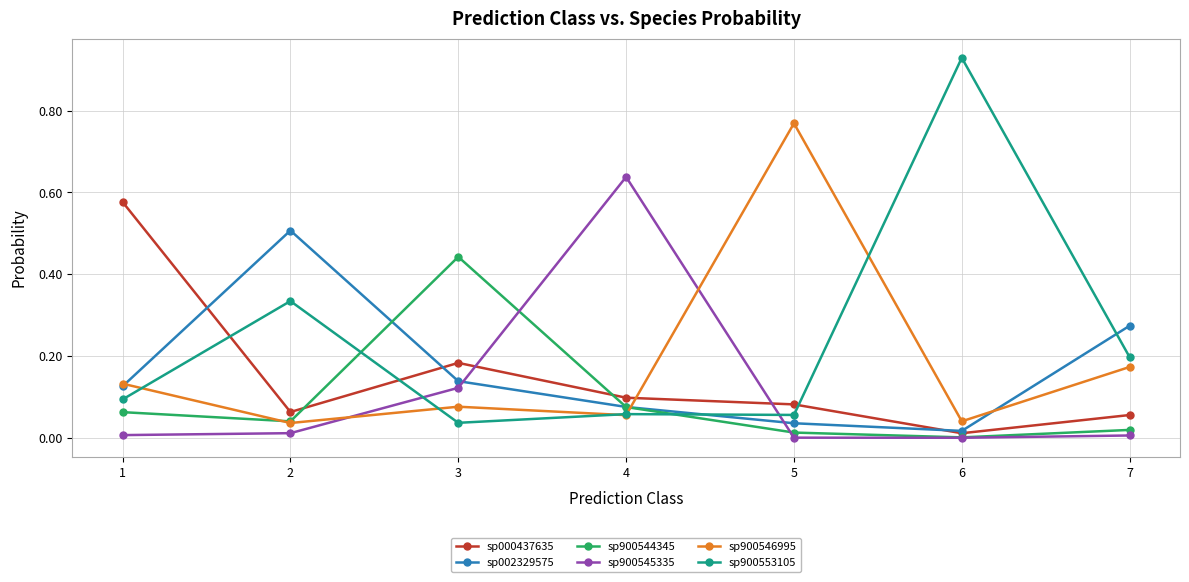

Which series has the largest range (max minus min)?

sp900553105